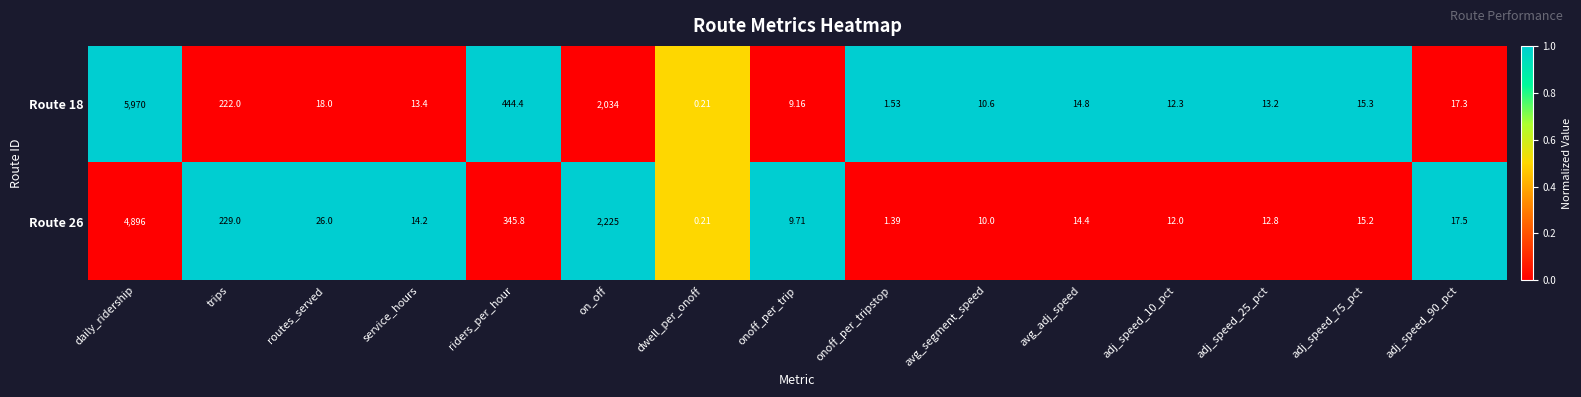

Which series has the largest range (max minus min)?

Route 18